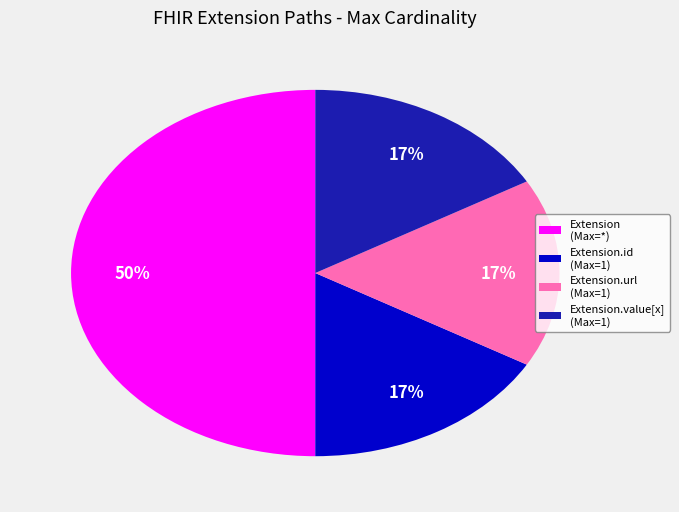

To the nearest percent, what is the average slice percentage?

25%